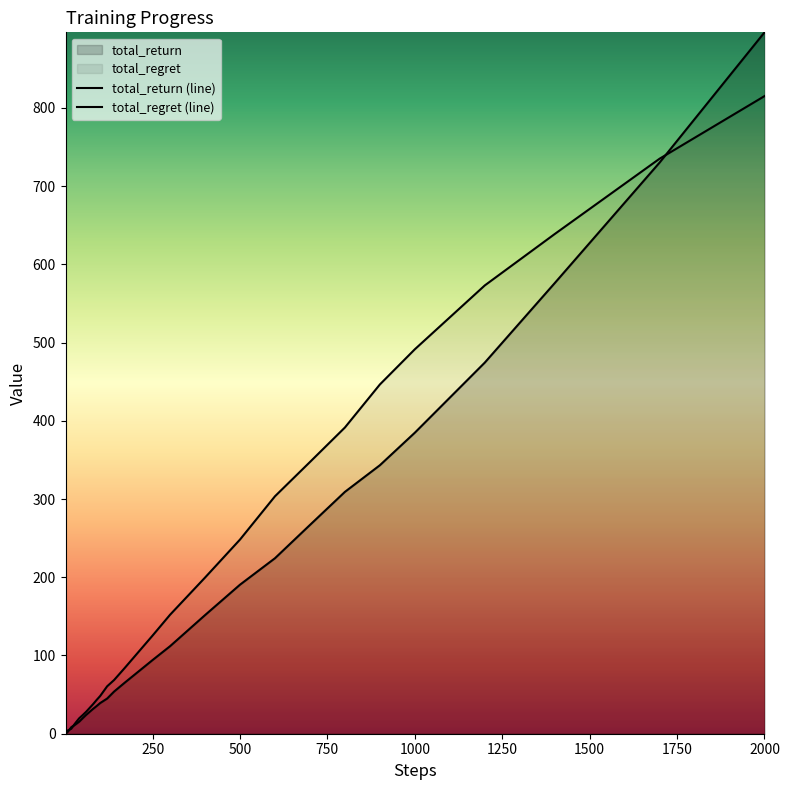

Does the chart display data point markers on the line(s)?

No